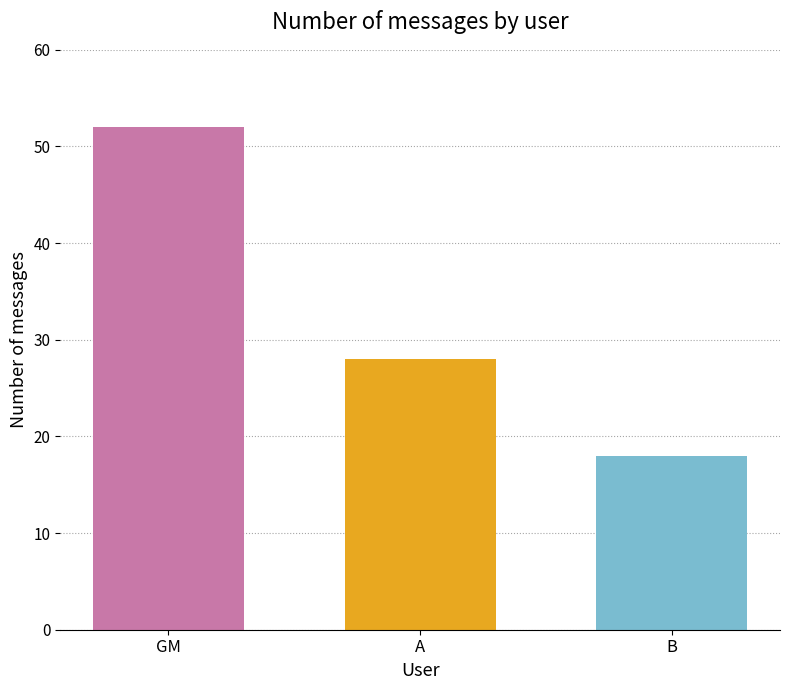

What is the spread (max minus min) of values at A?

34